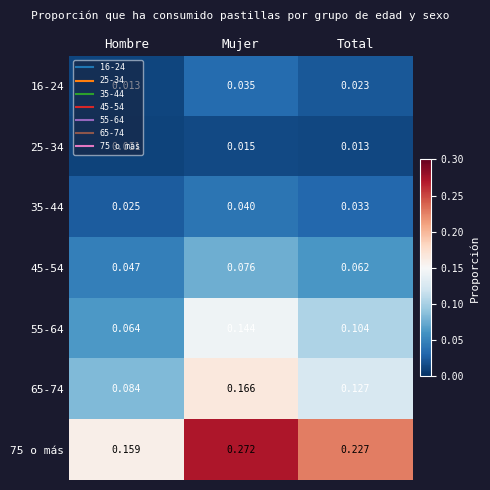

Between Hombre and Mujer, which series saw the biggest shift?

75 o más